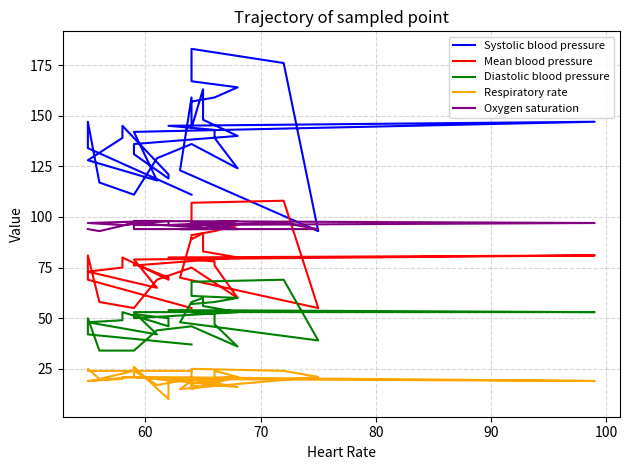

How many values in the Heart Rate series are below 64?

20